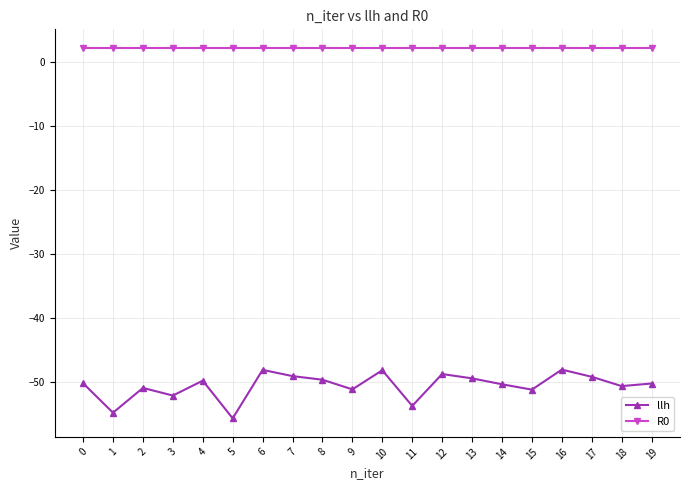

What is the value of the llh point at the 17th from the left?

-48.1